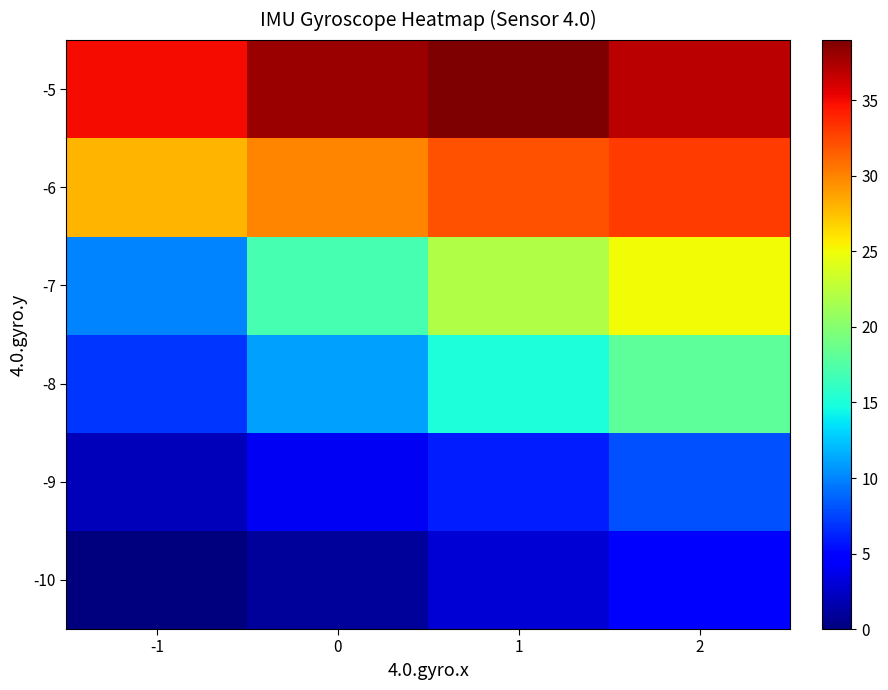

Between -1 and 2, which series saw the biggest shift?

-7